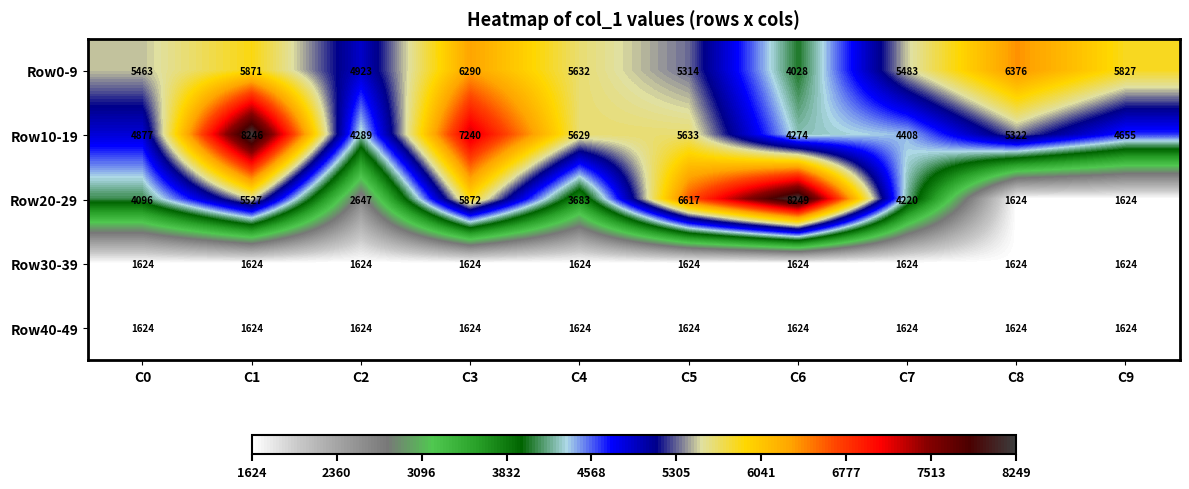

Rank the categories by Row10-19 value from highest to lowest.

C1, C3, C5, C4, C8, C0, C9, C7, C2, C6